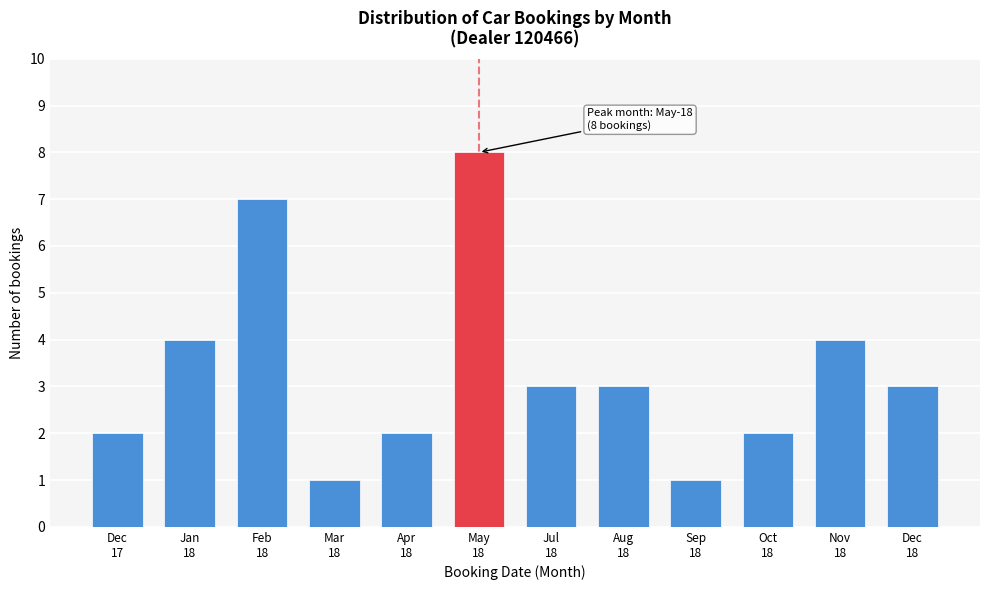

Reading left to right, extract all data points from this chart.

2	4	7	1	2	8	3	3	1	2	4	3